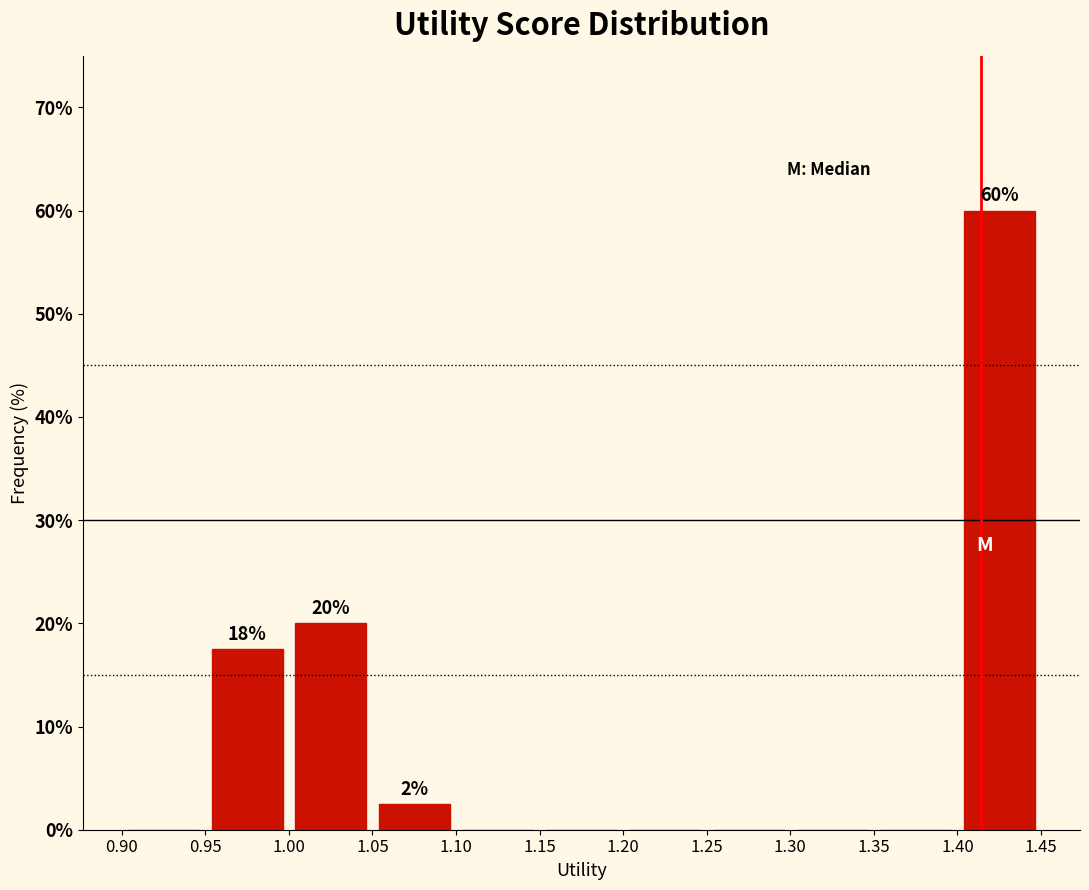

Which range on the x-axis has the tallest bar?

1.40 to 1.45